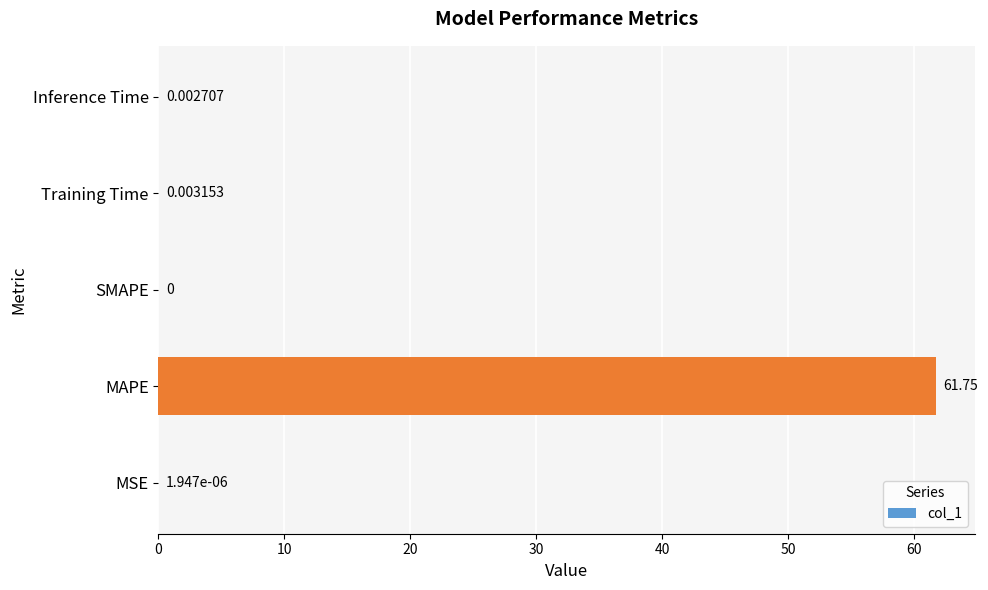

How many positive values are there?

4